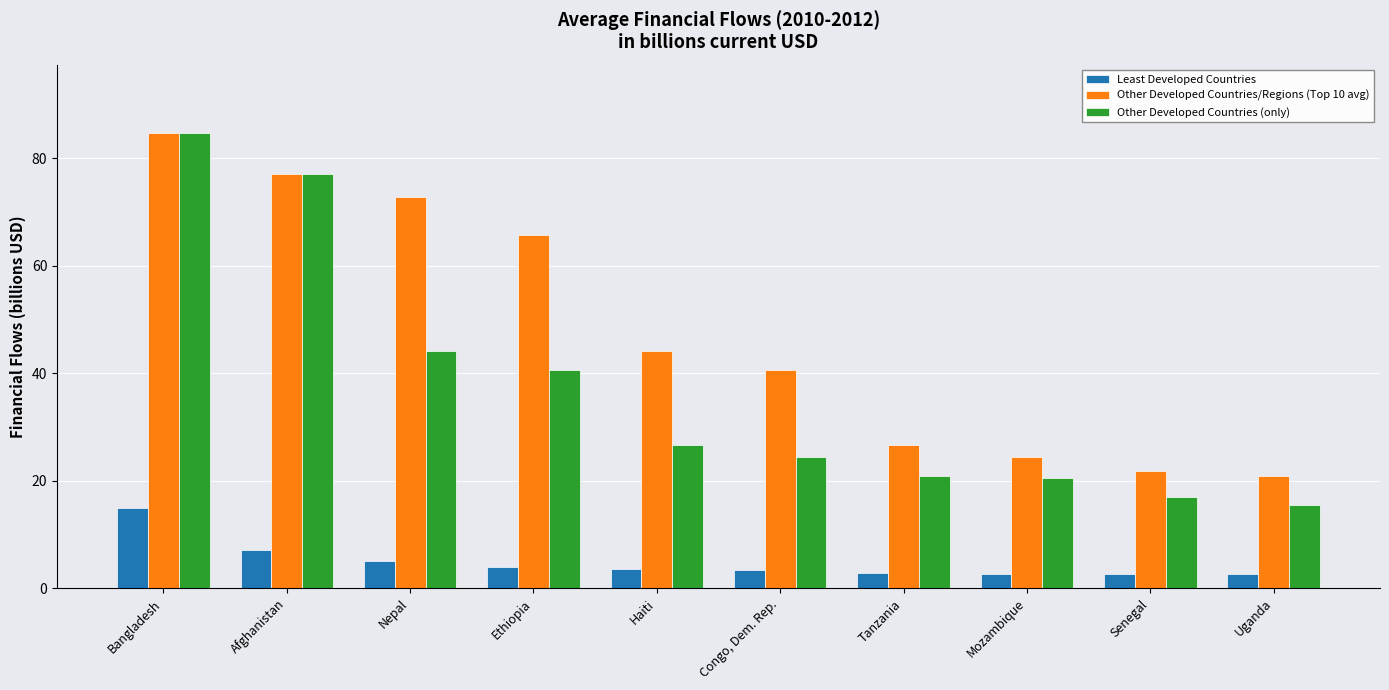

Is it true that Other Developed Countries (only) equals 20.8 at Tanzania?

True